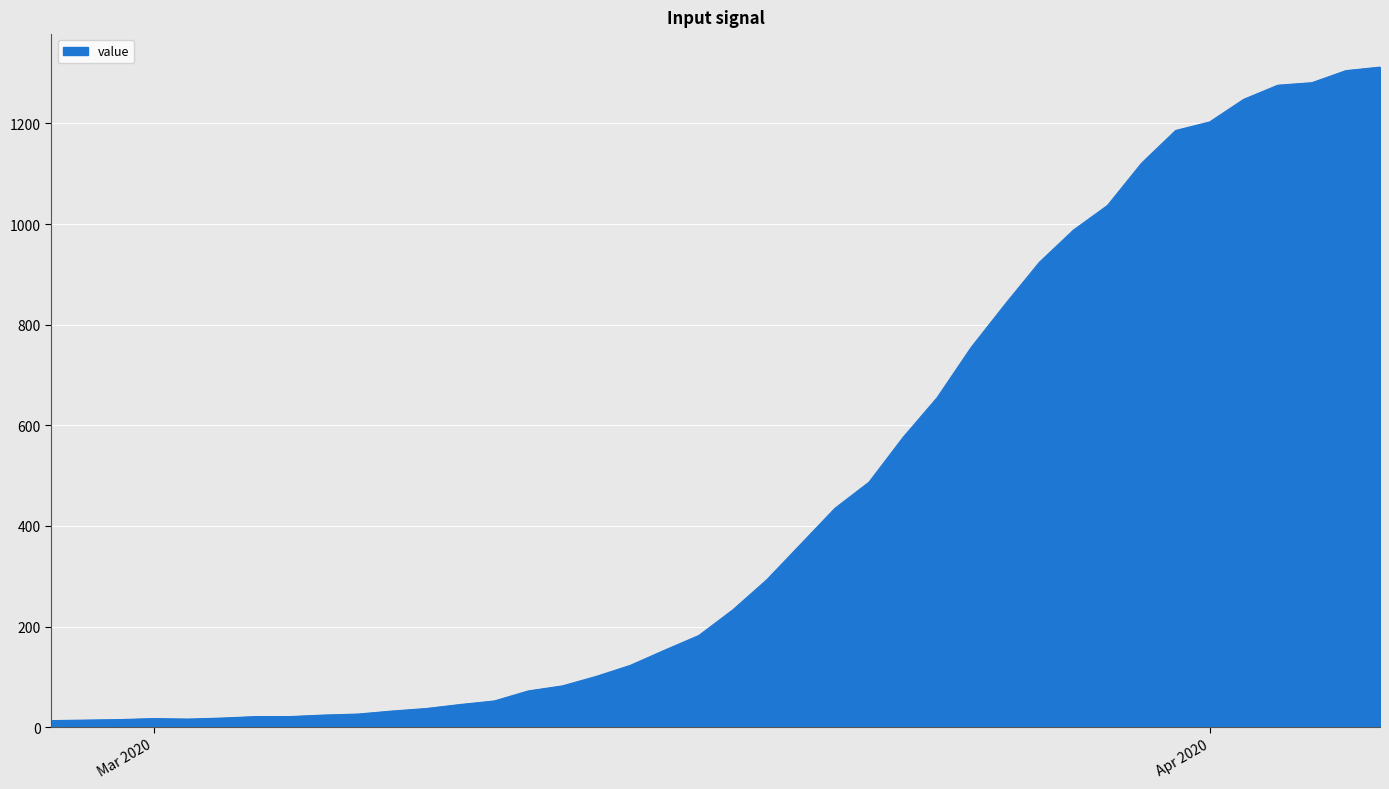

What is the maximum value shown in the chart?

1312